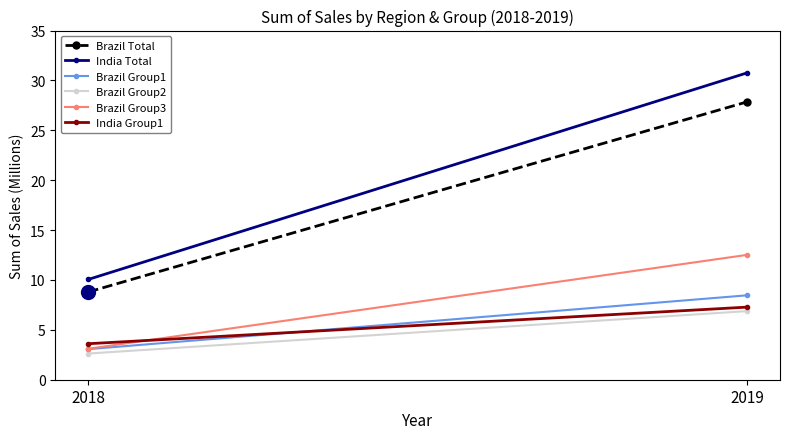

What is the difference between the maximum and minimum values in the Brazil Group1 series?

5.4